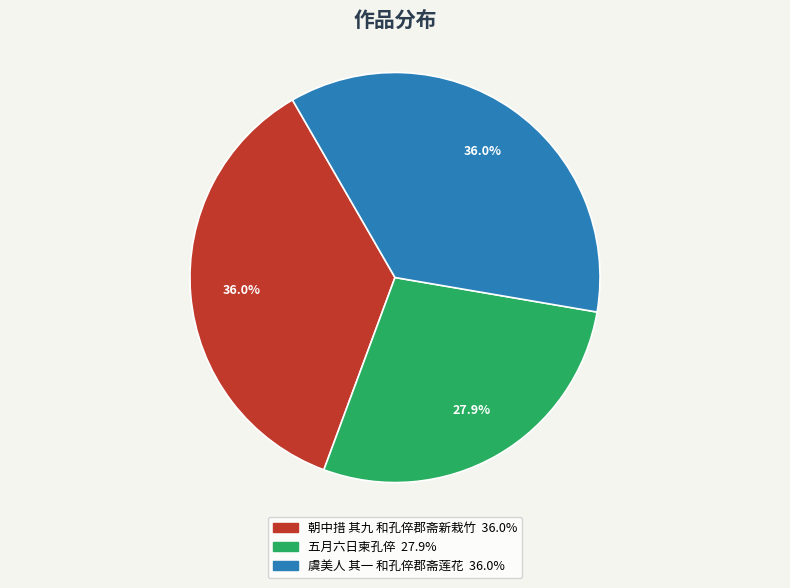

What is the ratio of the value at 五月六日柬孔倅 to the value at 朝中措 其九 和孔倅郡斋新栽竹?

0.8